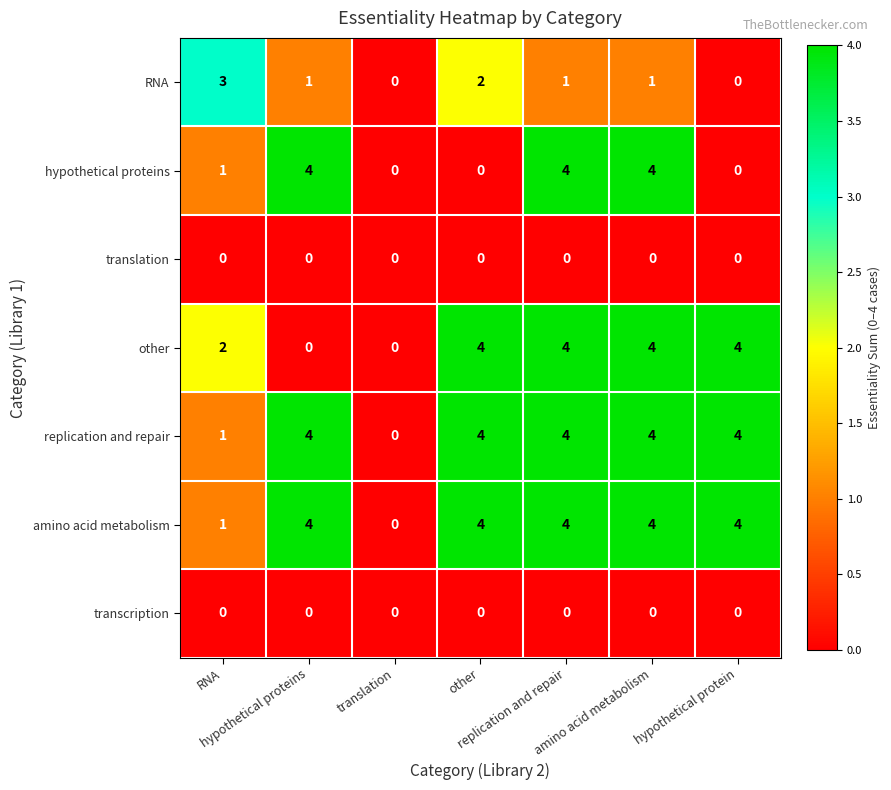

How many series are shown in this chart?

7